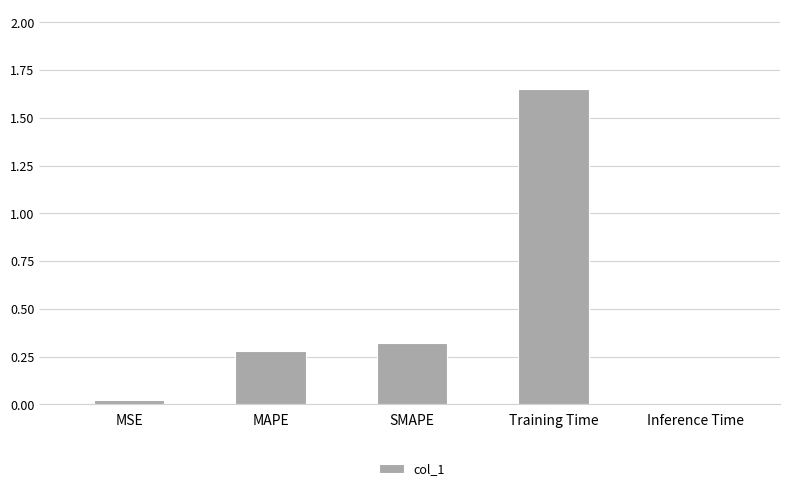

True or false: the data shows 0.0 at MSE.

True